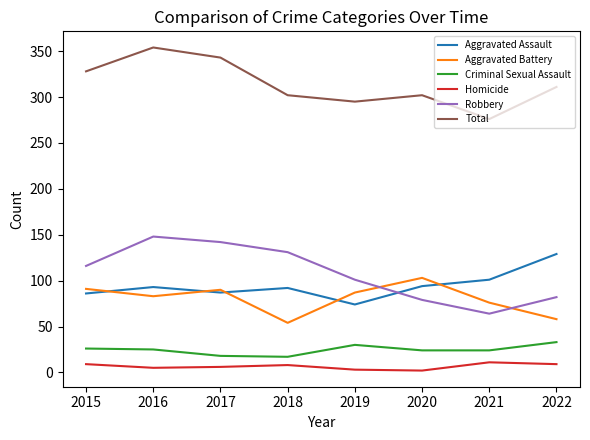

Rank the series at 2020 from highest to lowest value.

Total, Aggravated Battery, Aggravated Assault, Robbery, Criminal Sexual Assault, Homicide